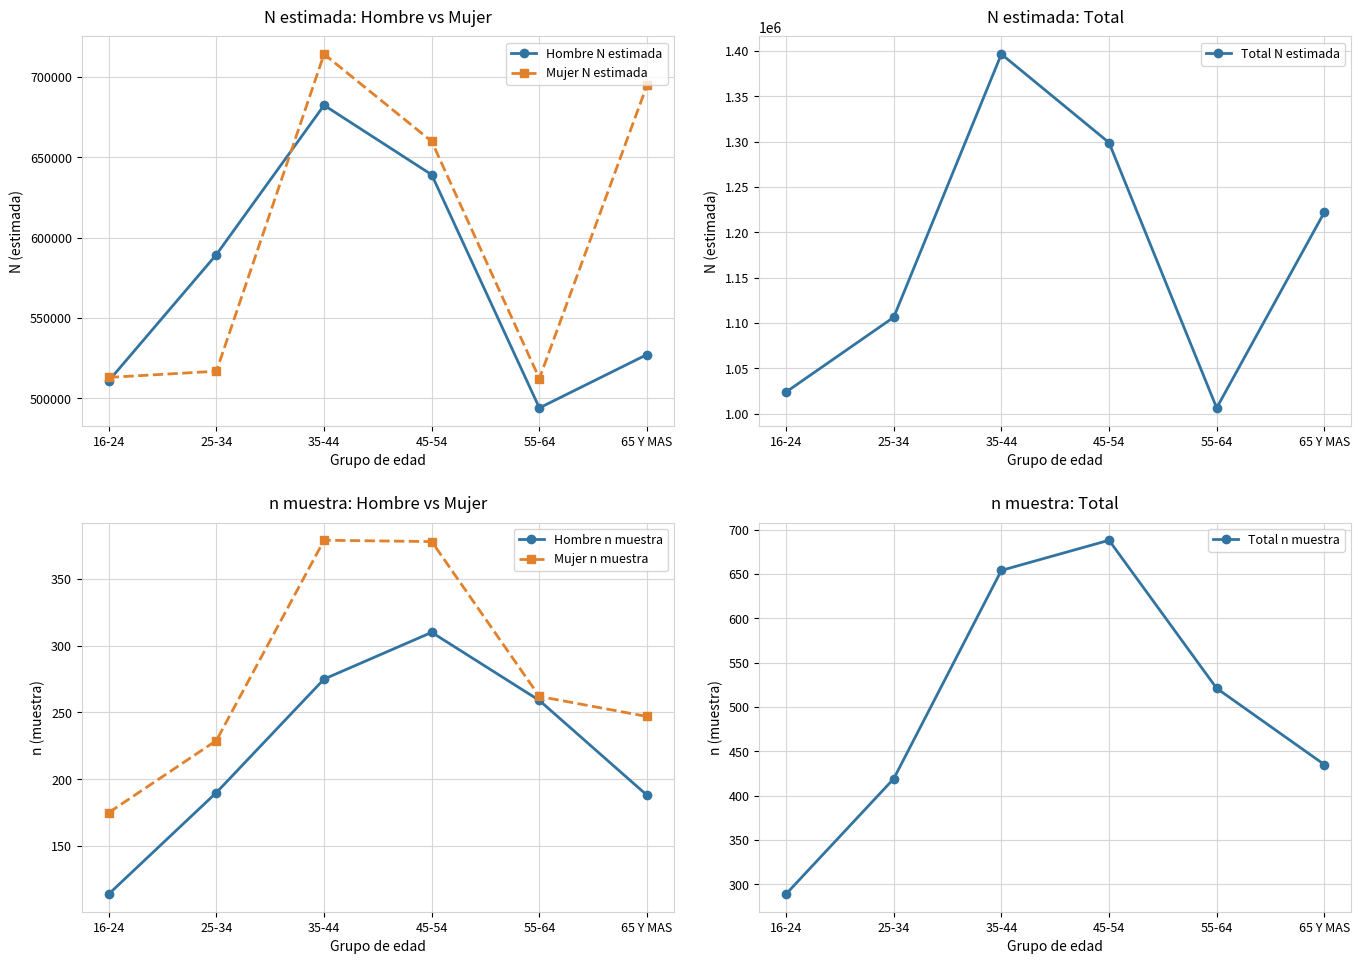

List the labels in order of Hombre N estimada value, smallest first.

55-64, 16-24, 65 Y MAS, 25-34, 45-54, 35-44